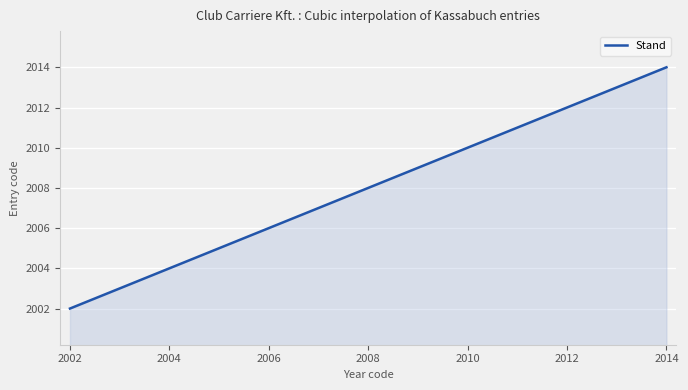

What is the greatest value displayed?

2014.0